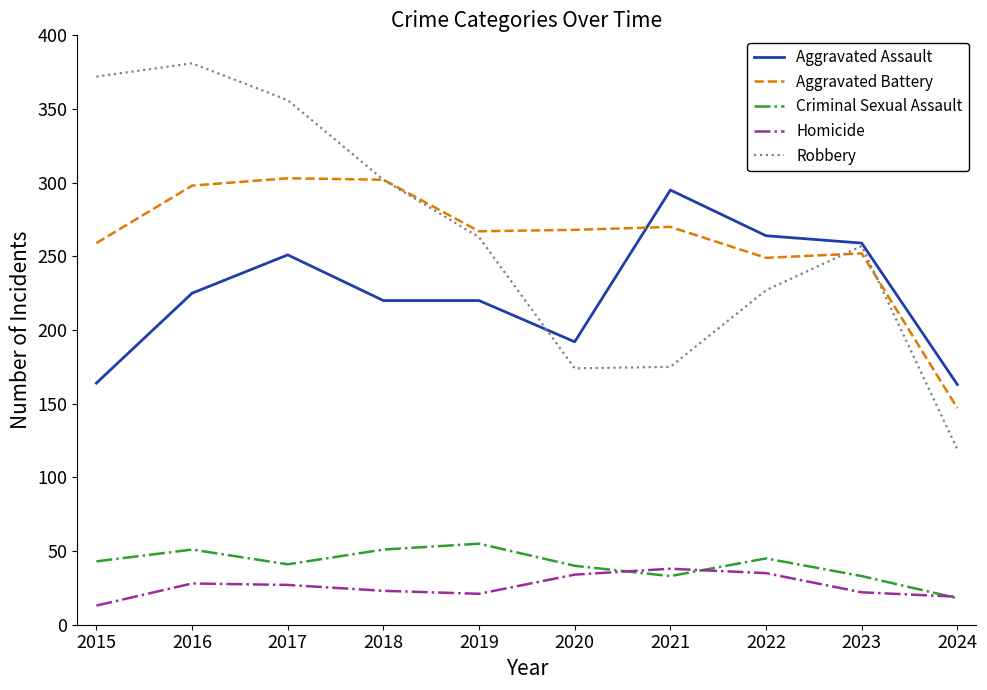

At which category does Criminal Sexual Assault reach its first local peak?

2016